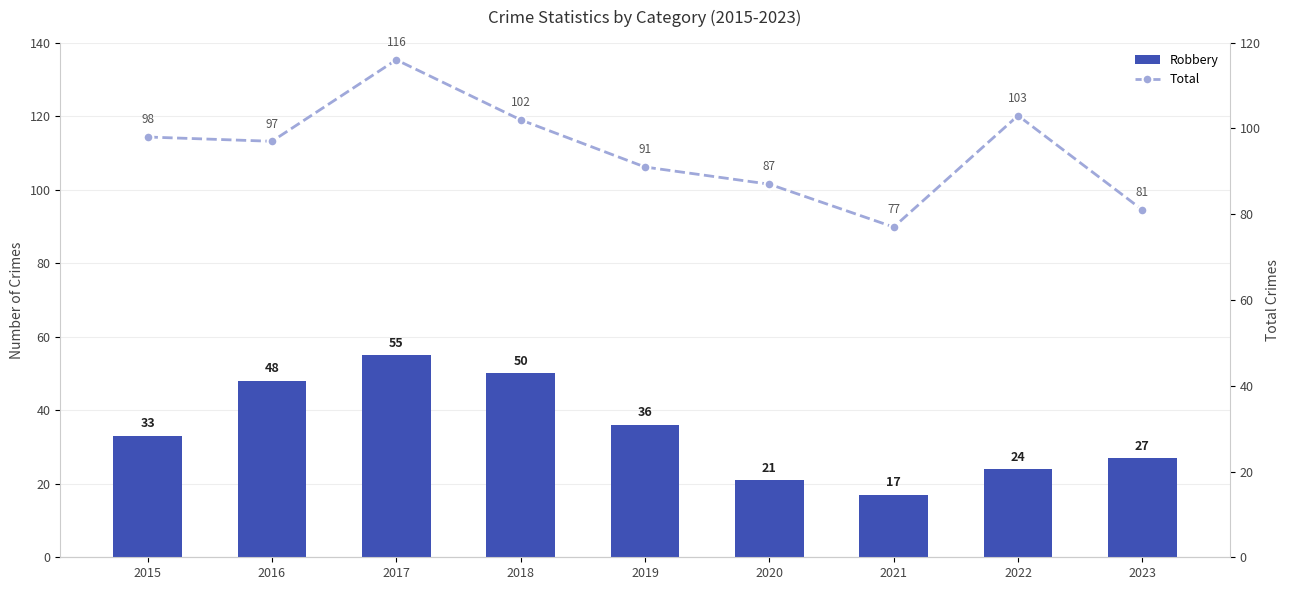

The value of Robbery at 2022 is 24. True or false?

True